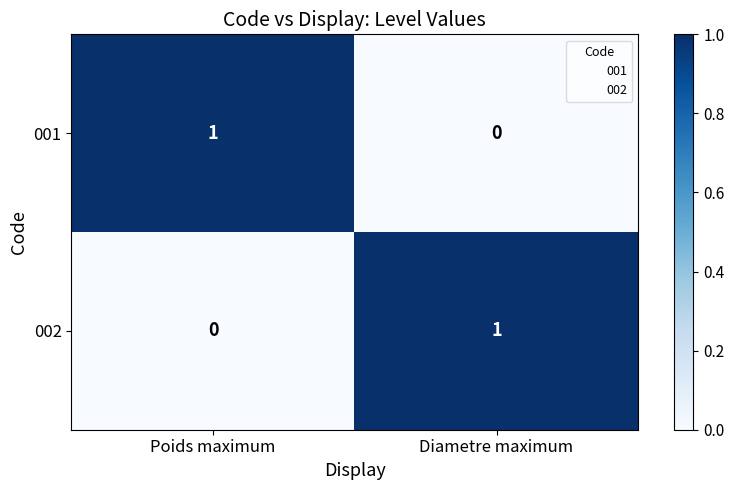

The value of 002 at Poids maximum is -1. True or false?

False